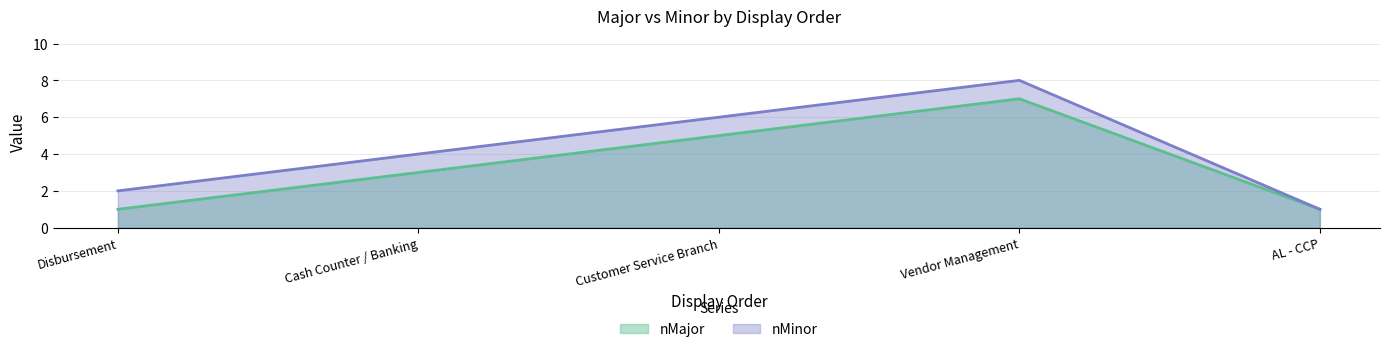

Reading left to right, list all the values displayed in this chart.

nMajor: 1	3	5	7	1
nMinor: 2	4	6	8	1